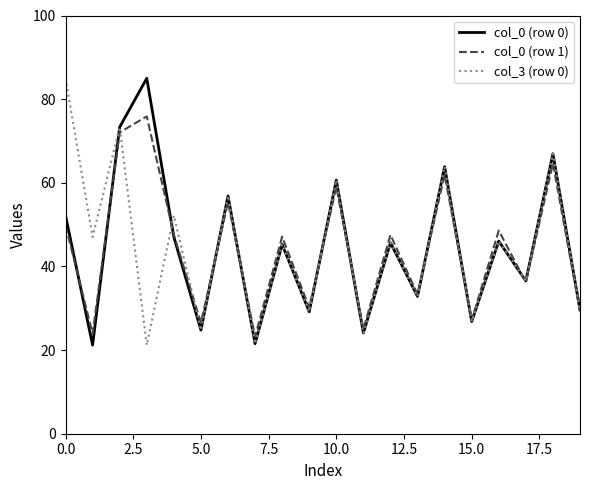

What is the maximum value shown in the chart?

85.0